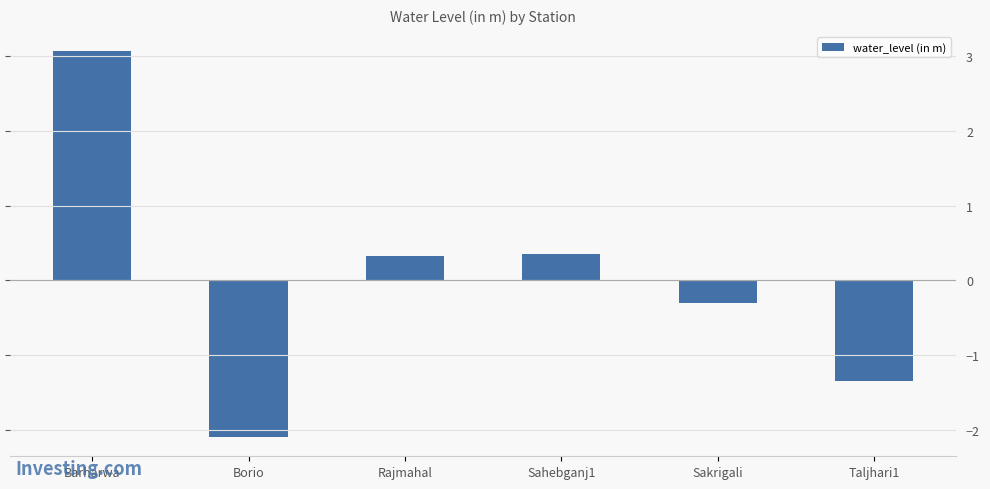

What is the maximum value shown in the chart?

3.1